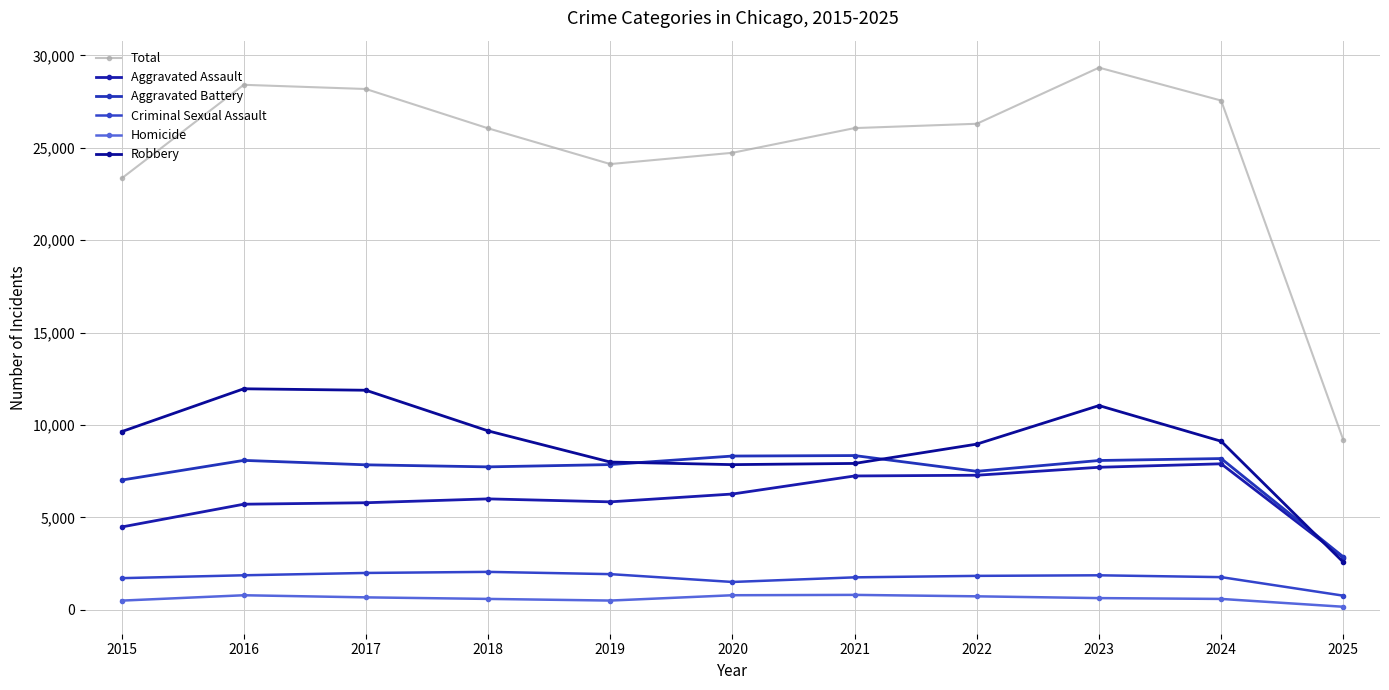

True or false: Aggravated Battery has a value of 7734 at 2018.

True